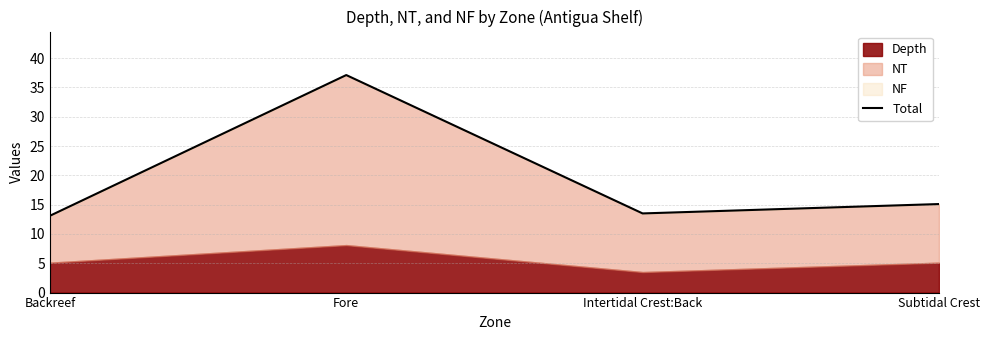

Is it true that the value at Backreef is 13.1?

True